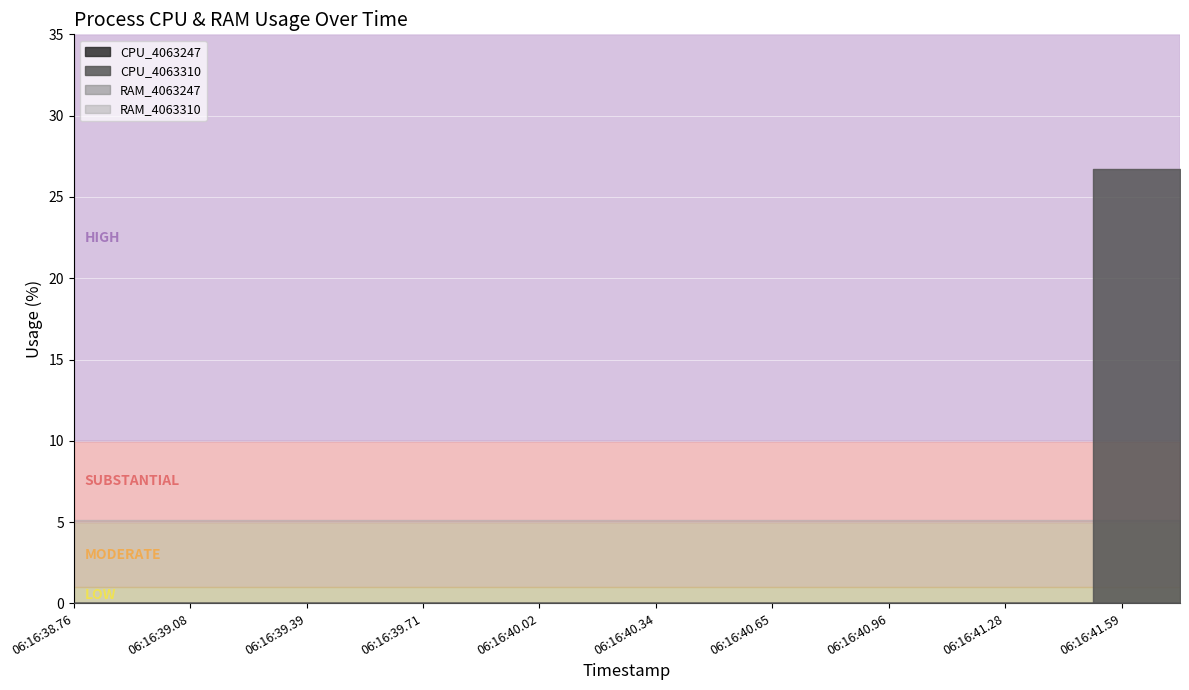

True or false: CPU_4063310 and RAM_4063247 cross at least once.

False